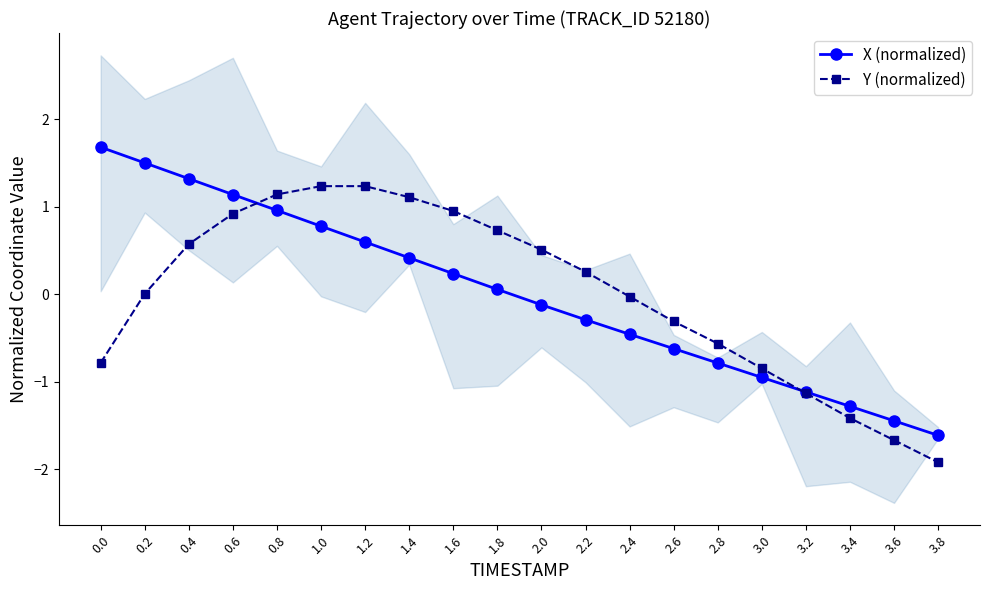

What is the difference between the maximum and minimum values in the X (normalized) series?

3.3